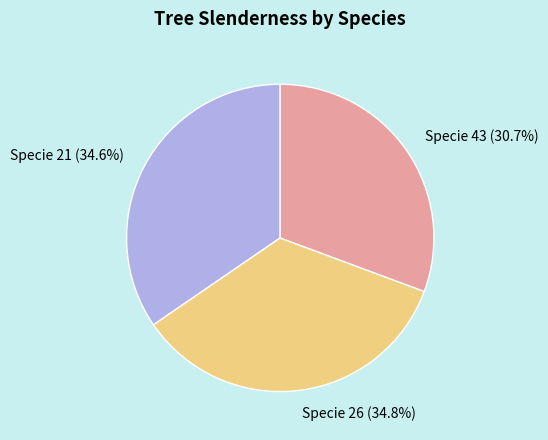

Count the number of slices in the pie.

3